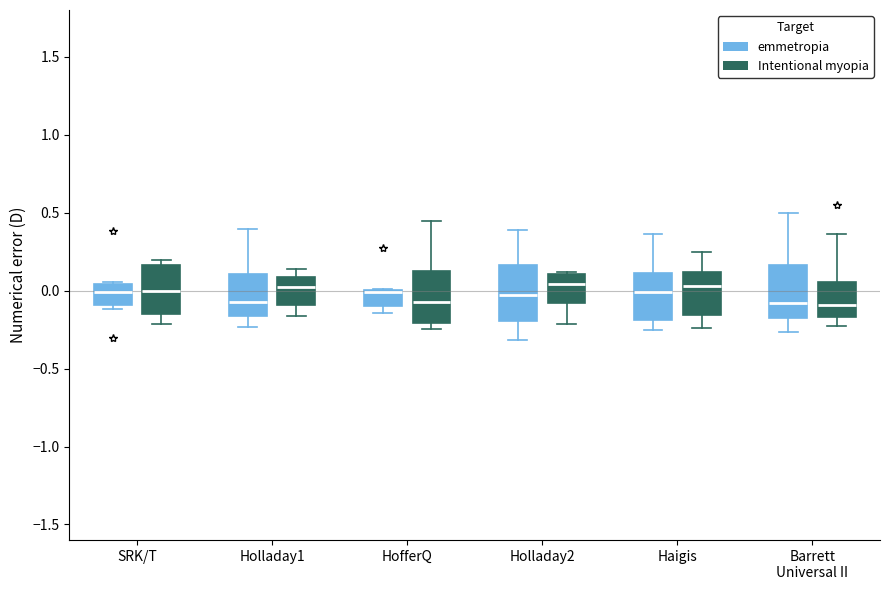

Where does the median line of the box for Holladay2 (emmetropia) sit on the y-axis? The values are not printed on the chart, so give them approximately, as read against the axis.

-0.05